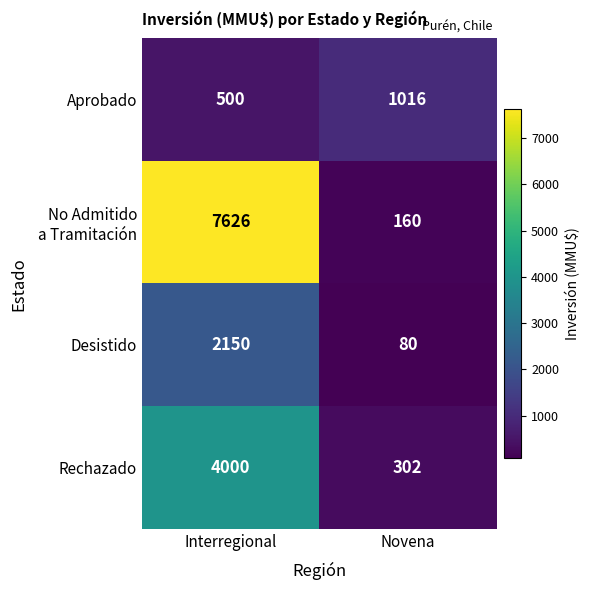

The value of Aprobado at Interregional is 674. True or false?

False